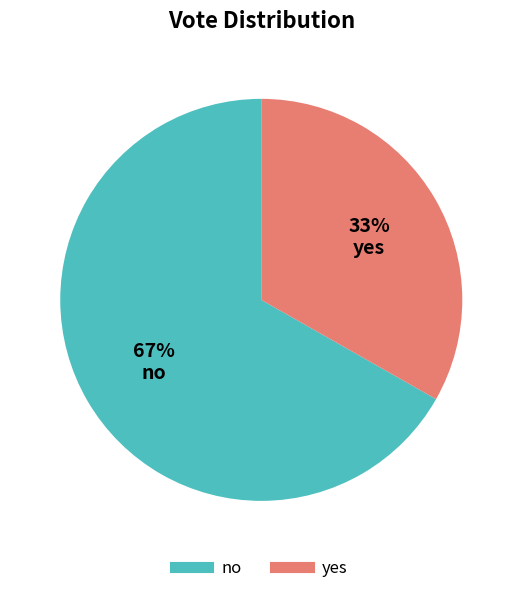

Combined, do yes and no account for over 50%?

Yes